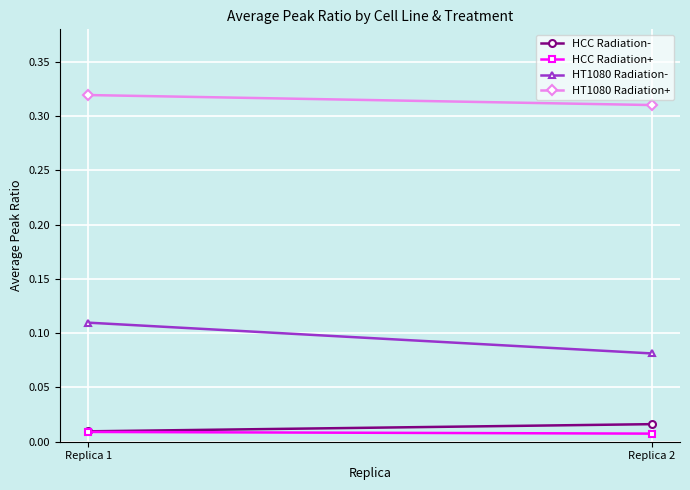

True or false: HCC Radiation- has a value of 0.0 at Replica 2.

True